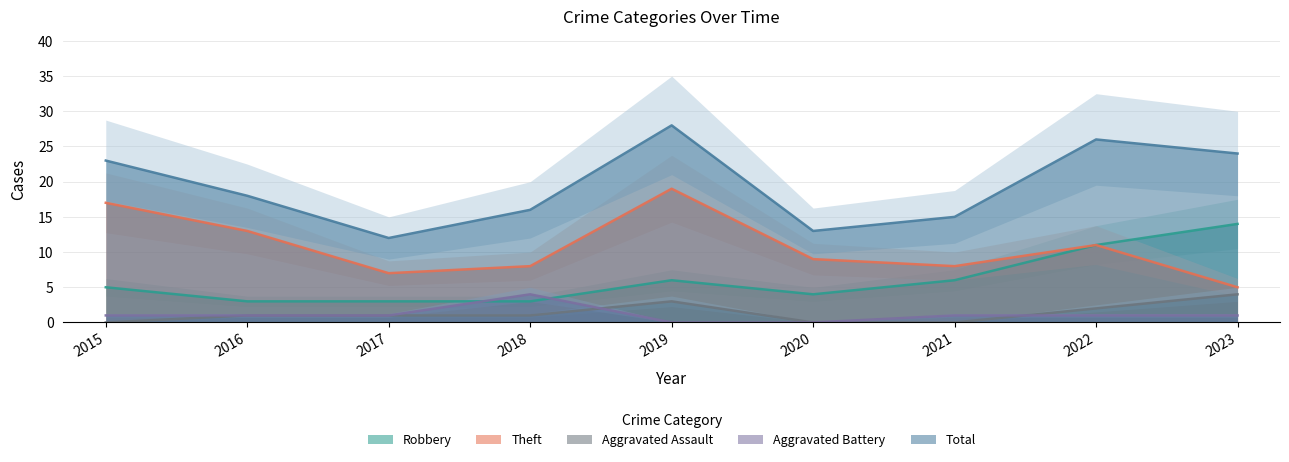

How many lines are shown in the chart?

5